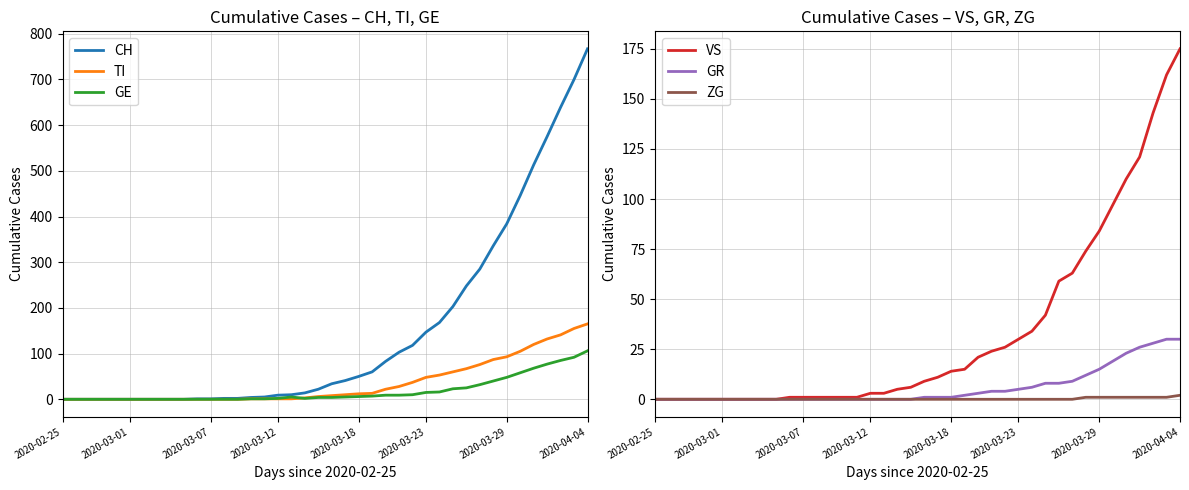

True or false: CH has a value of 147 at 2020-03-23.

True